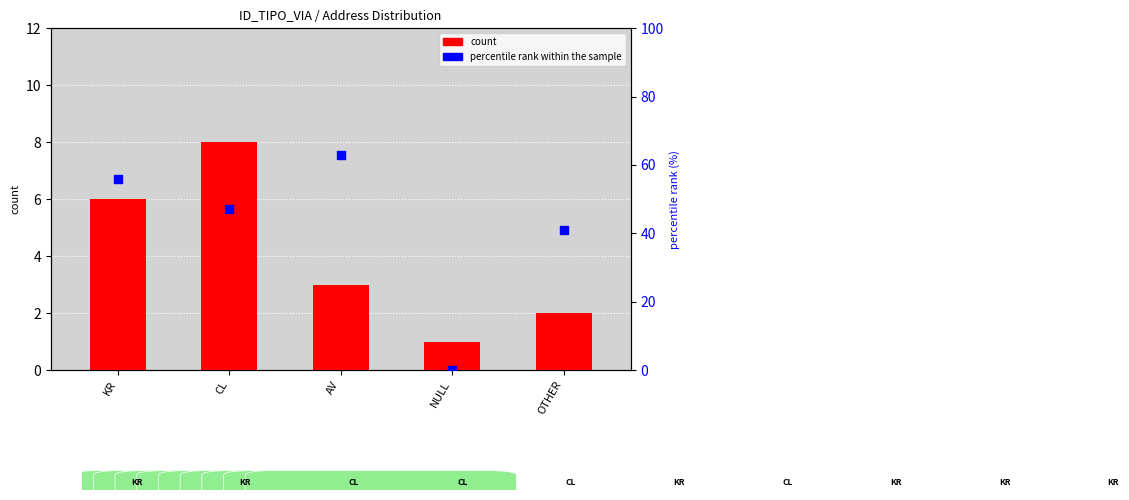

At which category is the sum across all series the highest?

AV